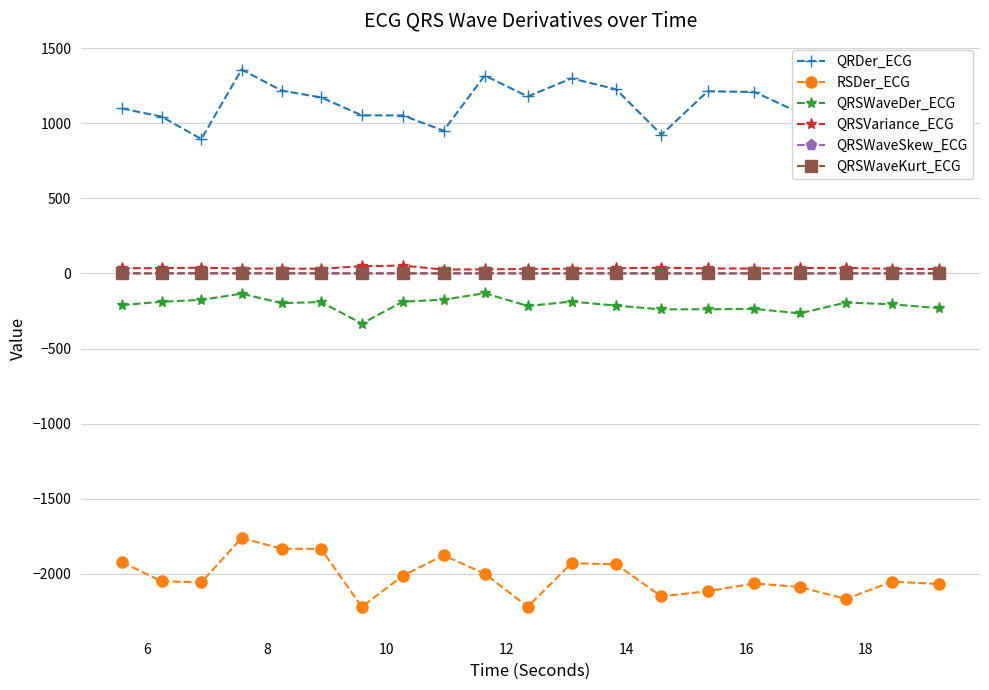

True or false: QRDer_ECG and QRSVariance_ECG intersect in this chart.

False